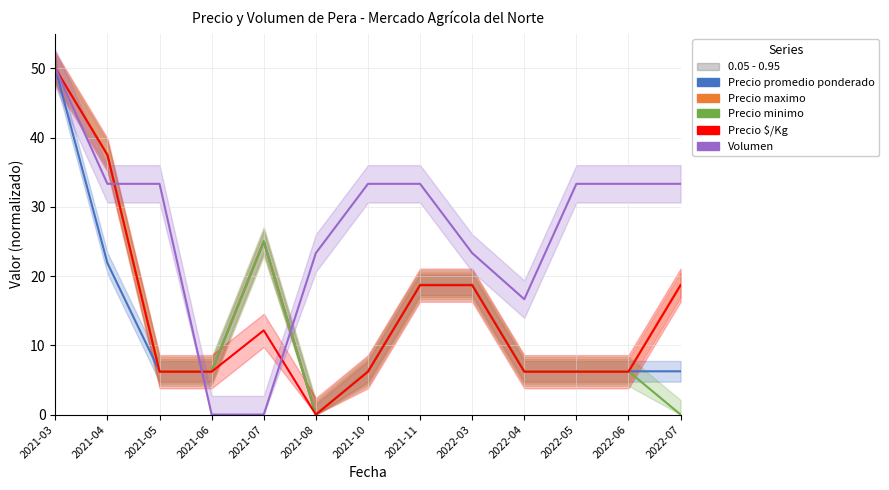

How many intersections are there between Precio $/Kg and Volumen?

3